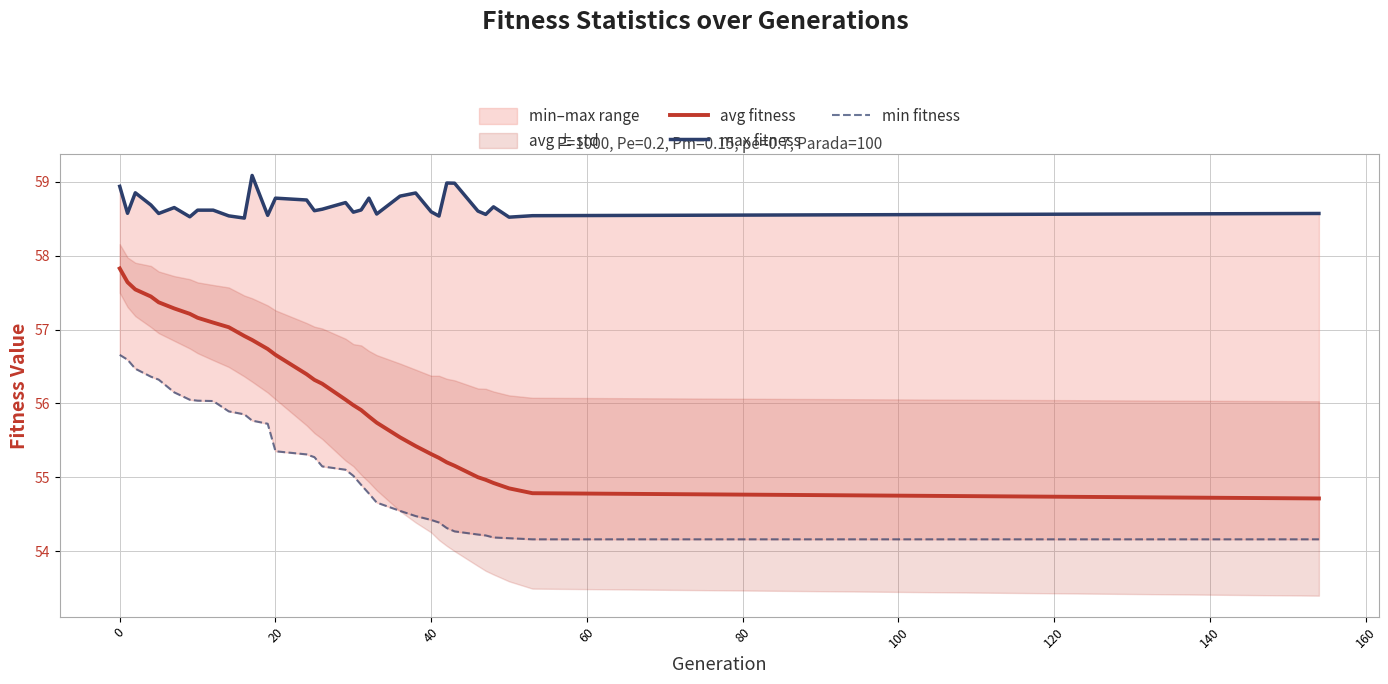

How many categories are shown in the chart?

34